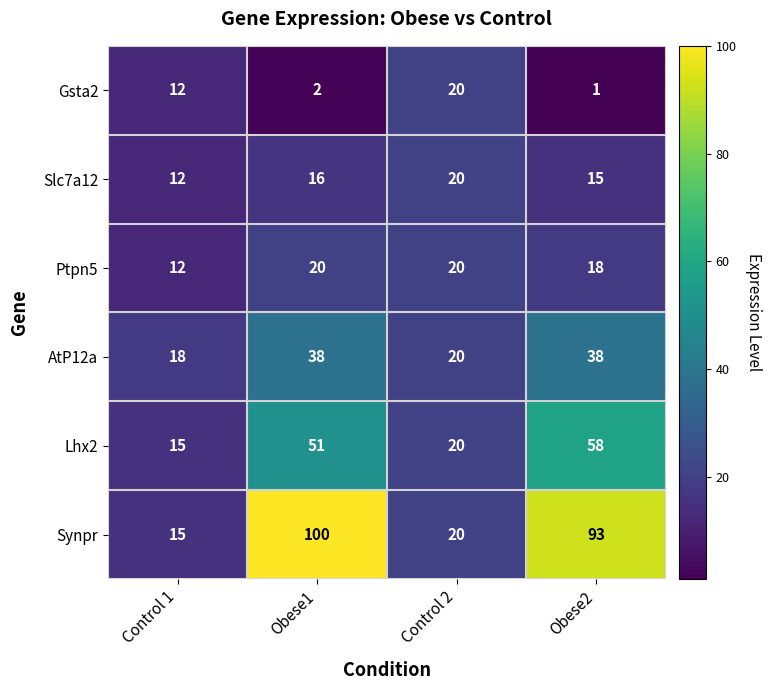

What is the difference between the AtP12a values at Control 2 and Obese1?

18